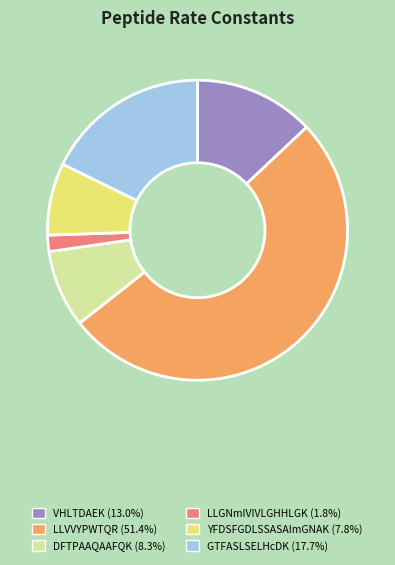

Between LLGNmIVIVLGHHLGK and GTFASLSELHcDK, which is larger?

GTFASLSELHcDK